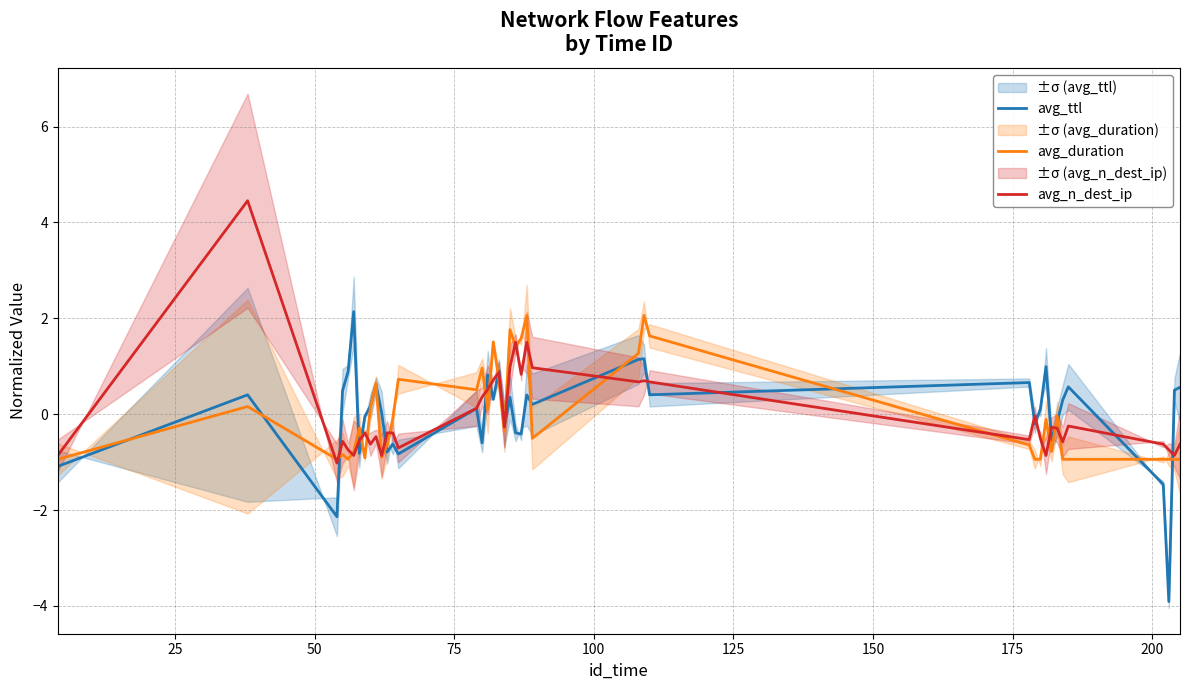

How many positive values does the avg_n_dest_ip series have?

14